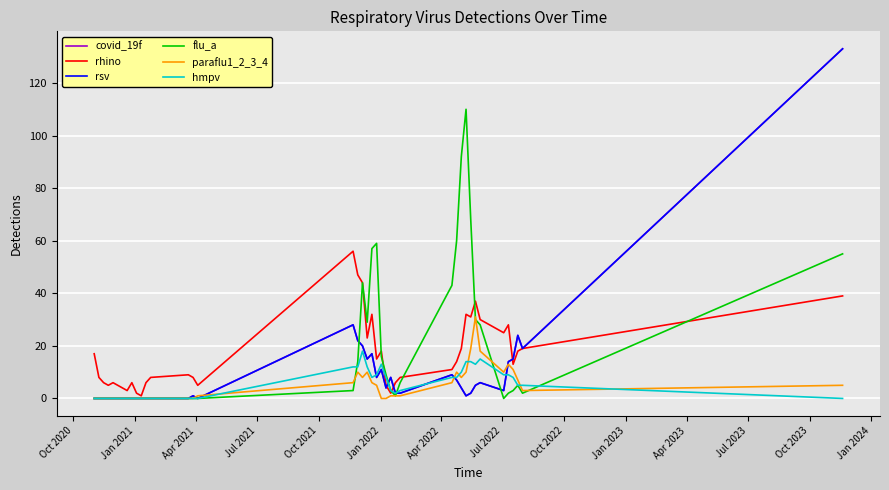

True or false: rsv and covid_19f cross at least once.

False